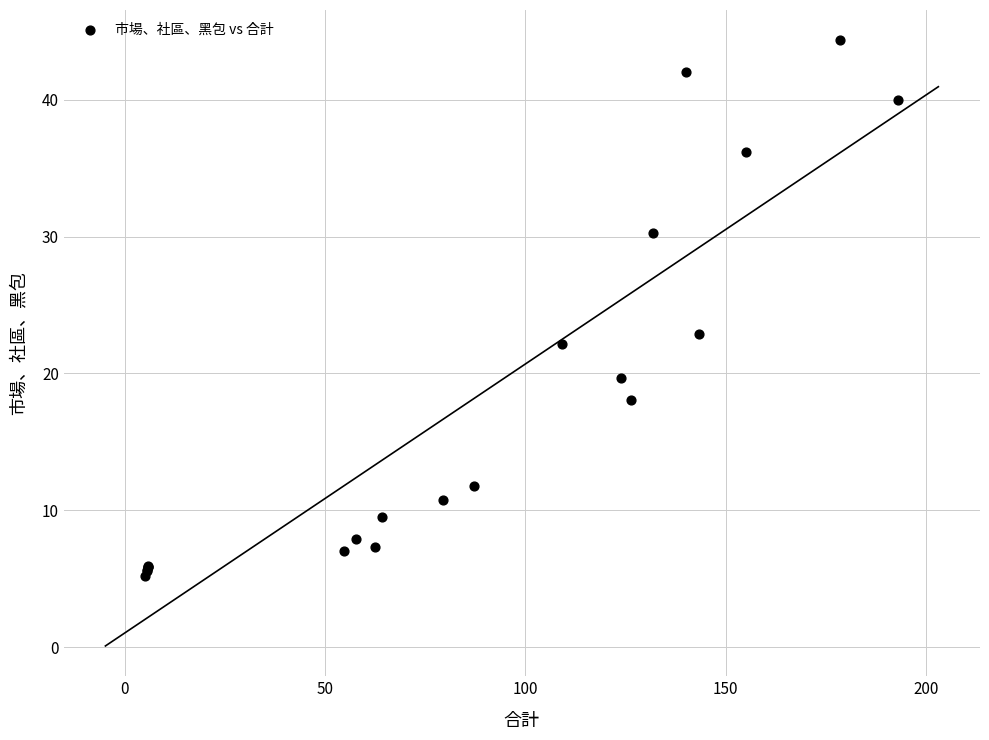

What Y value in the scatter plot is closest to 24?

22.9